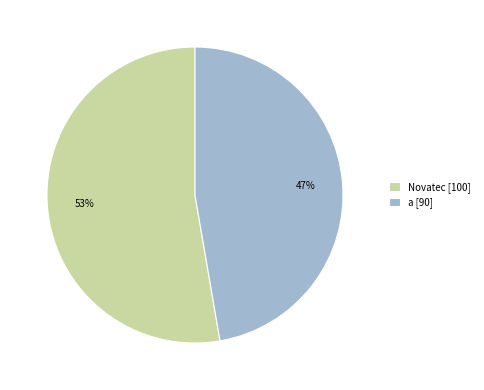

Combined, do Novatec and a account for over 50%?

Yes